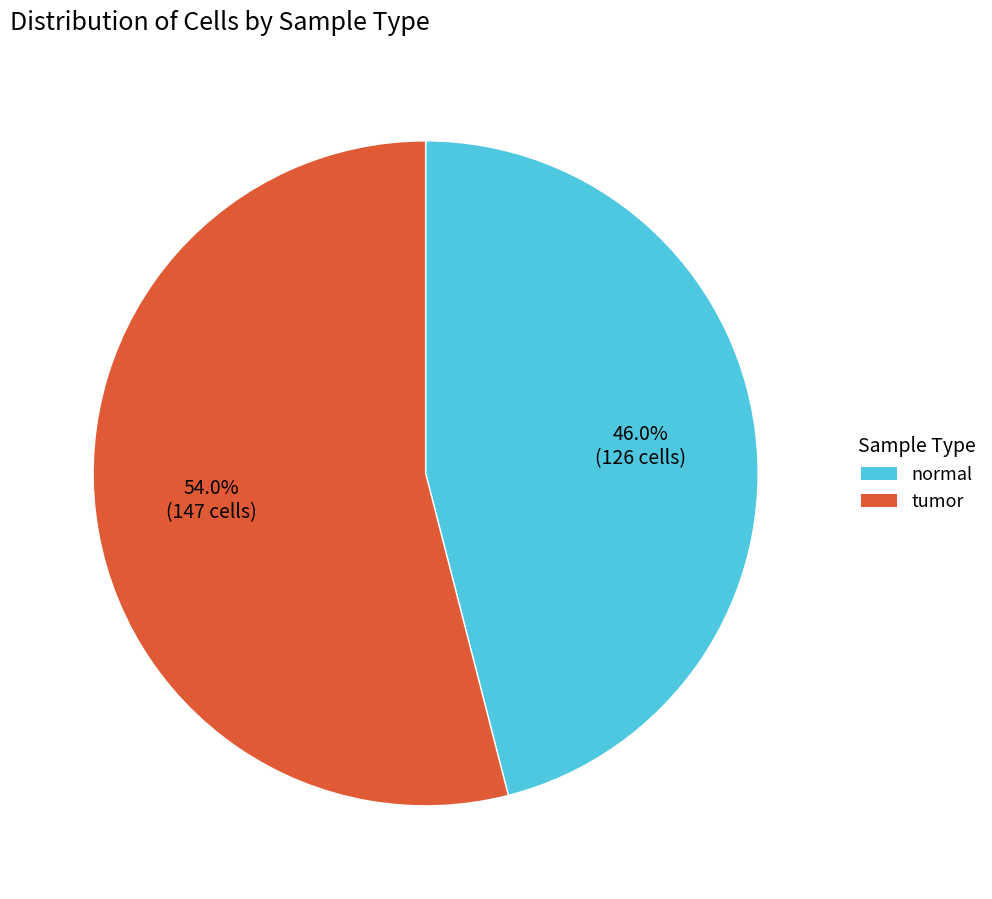

How many segments does this pie chart have?

2